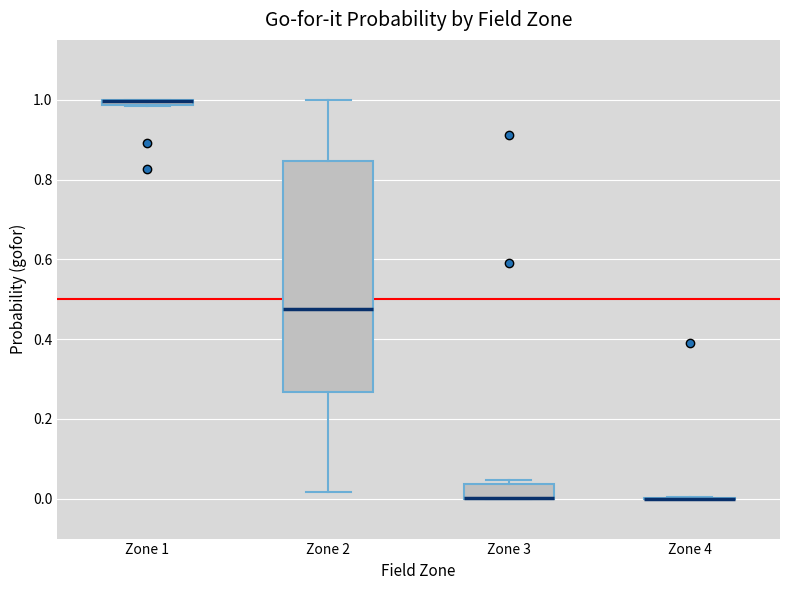

Which box is the tallest, from its lower edge to its upper edge?

Zone 2